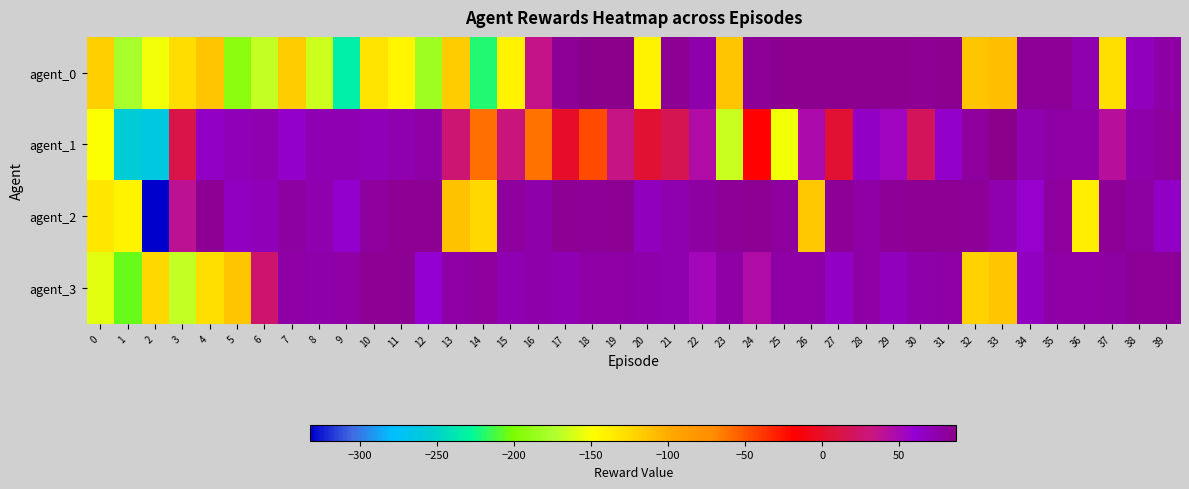

Rank the series by their maximum value, from highest to lowest.

agent_0, agent_1, agent_2, agent_3